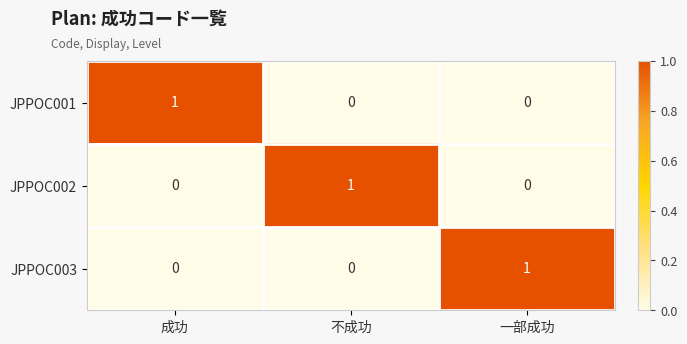

At how many categories does at least one series exceed 0?

3